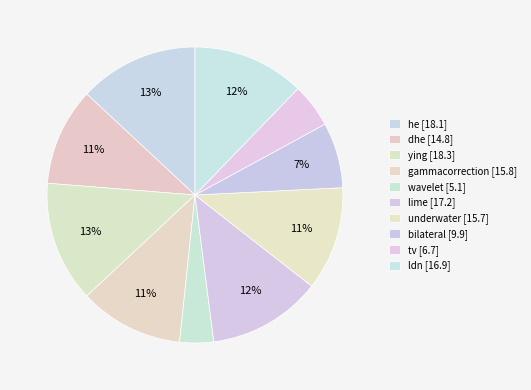

Is the sum of bilateral and dhe greater than half?

No